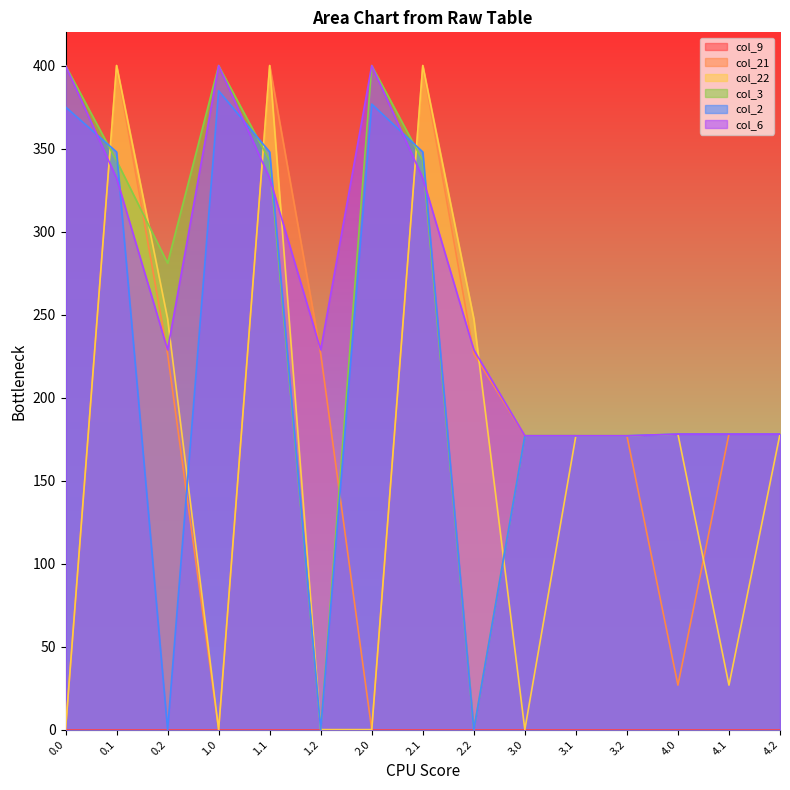

Is the value of col_6 at 0.2 greater than the value of col_2 at 1.0?

No